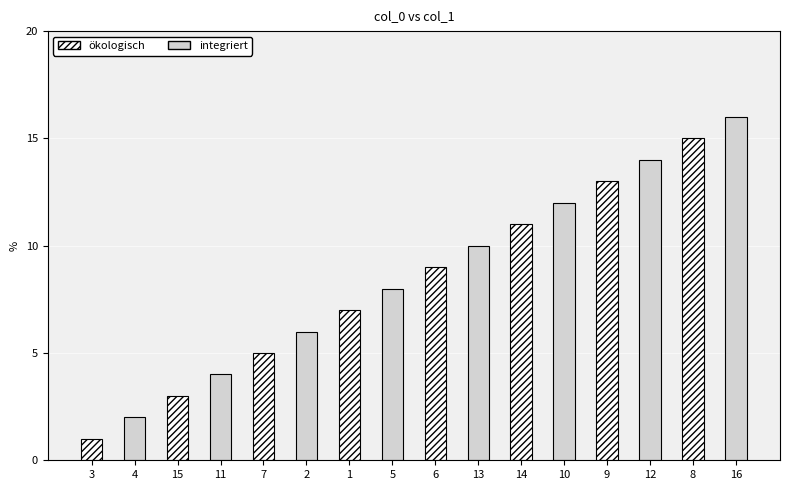

What is the change in value from 15 to 7?

+2